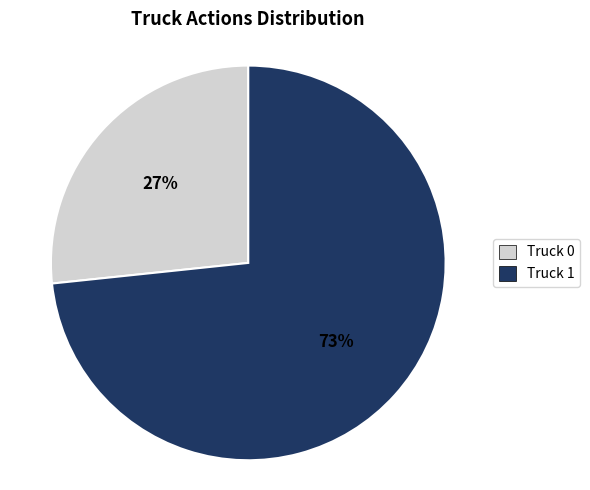

How many segments does this pie chart have?

2